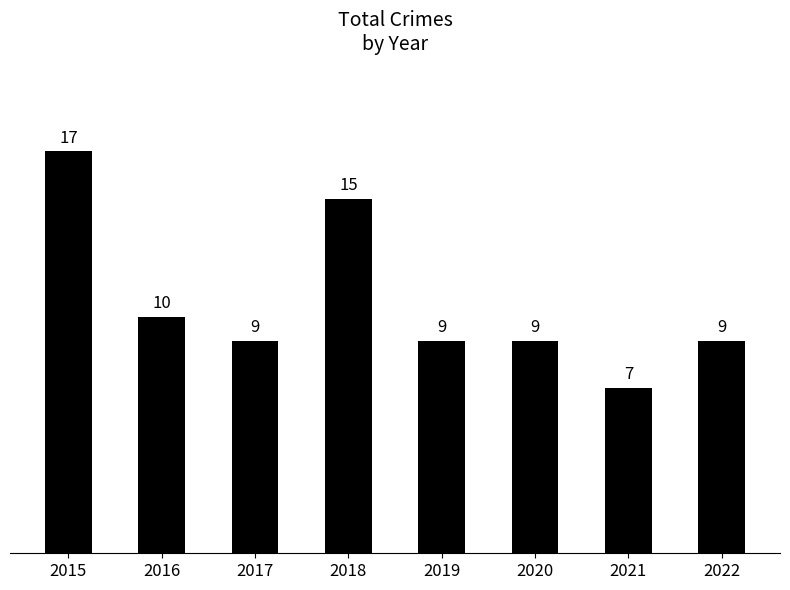

What is the smallest value displayed?

7